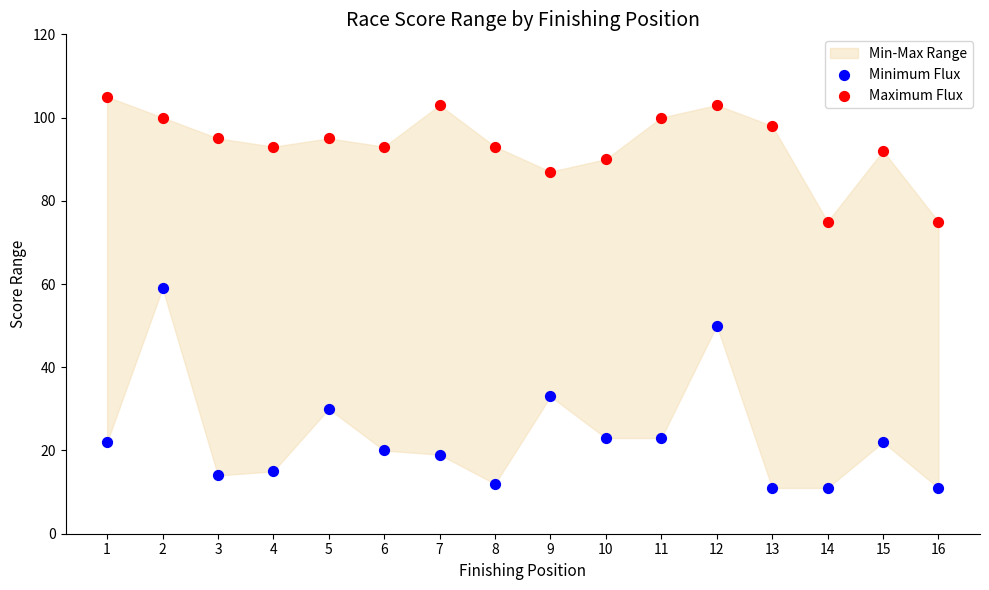

Which series reaches the minimum Y coordinate?

Minimum Flux